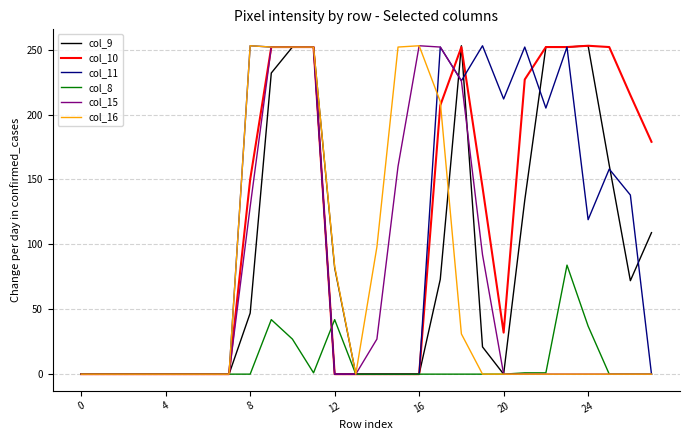

What is the maximum value for col_15?

253